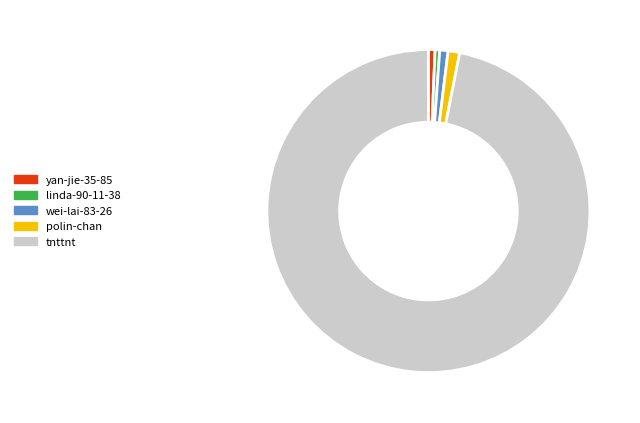

Combined, do polin-chan and linda-90-11-38 account for over 50%?

No